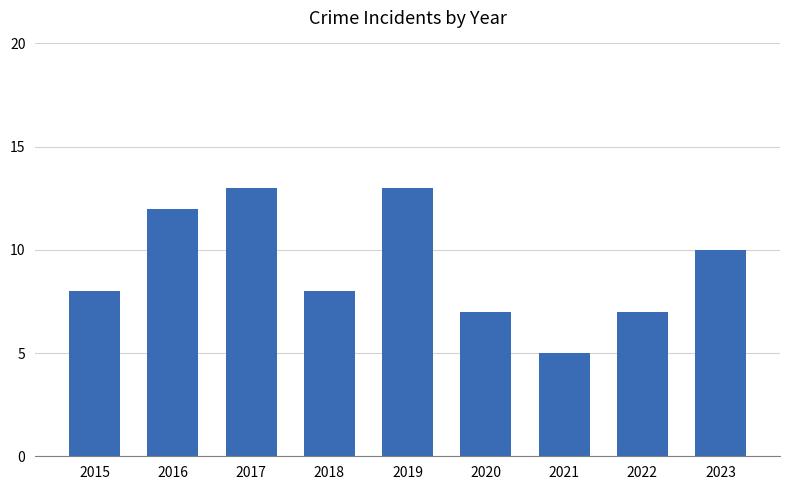

Which category has the lowest value across all series?

2021